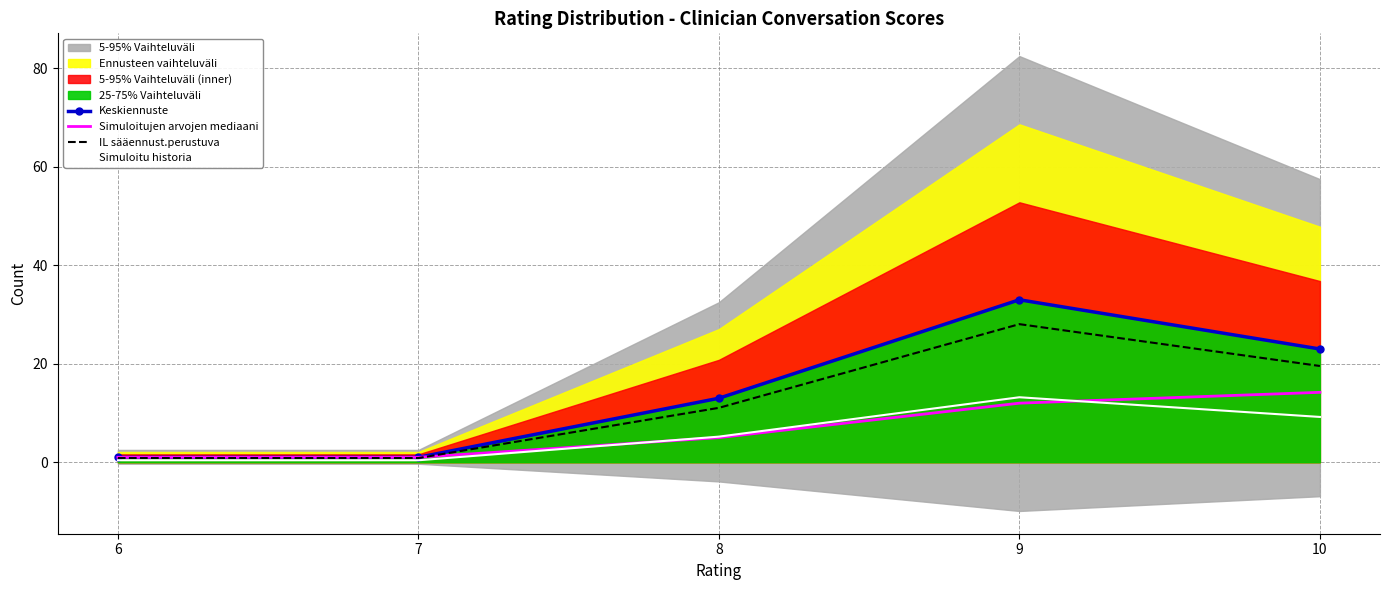

What is the difference between the highest and lowest values at 8?

8.0